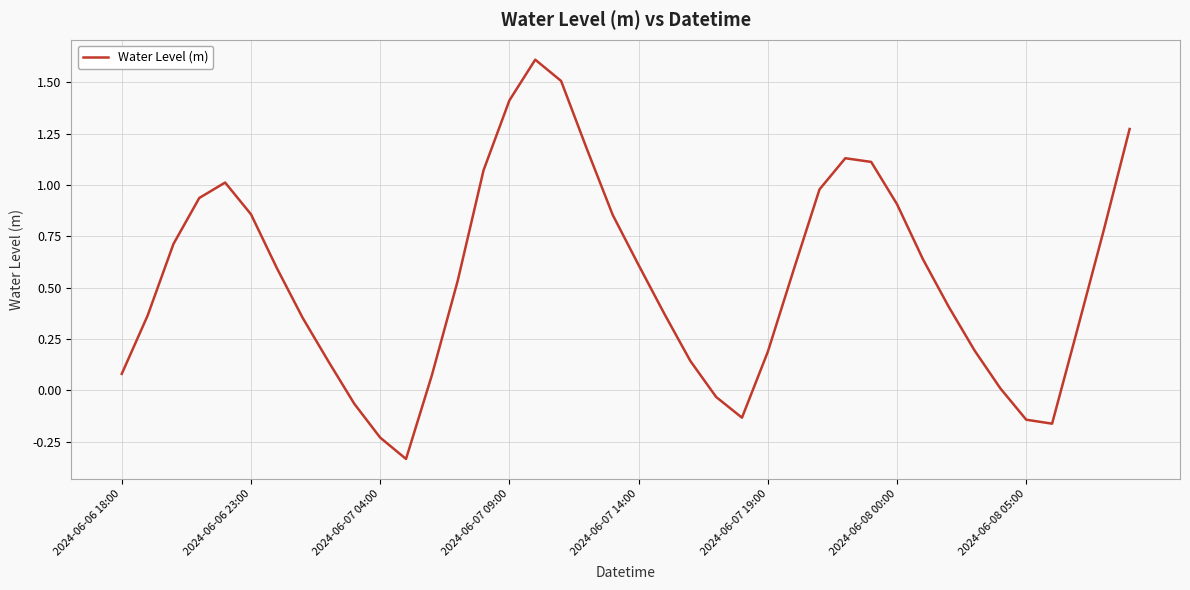

What is the difference between the maximum and minimum values?

1.9